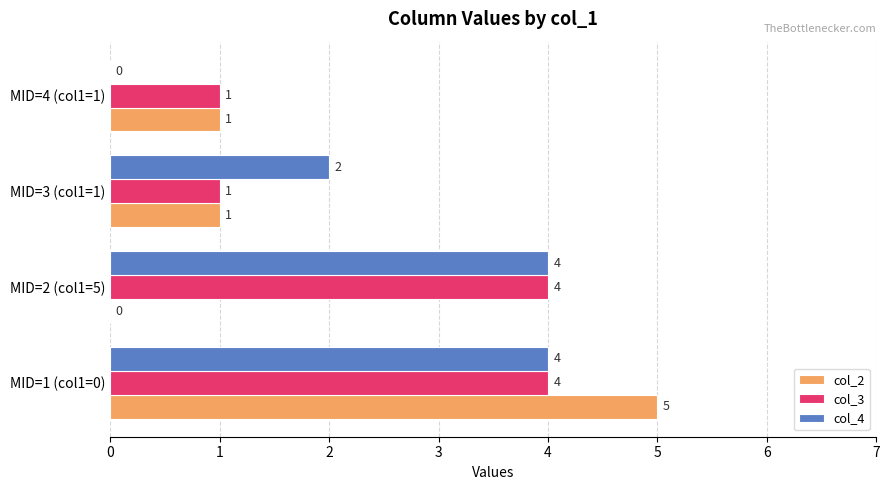

Which label corresponds to the largest value in the chart?

MID=1 (col1=0)